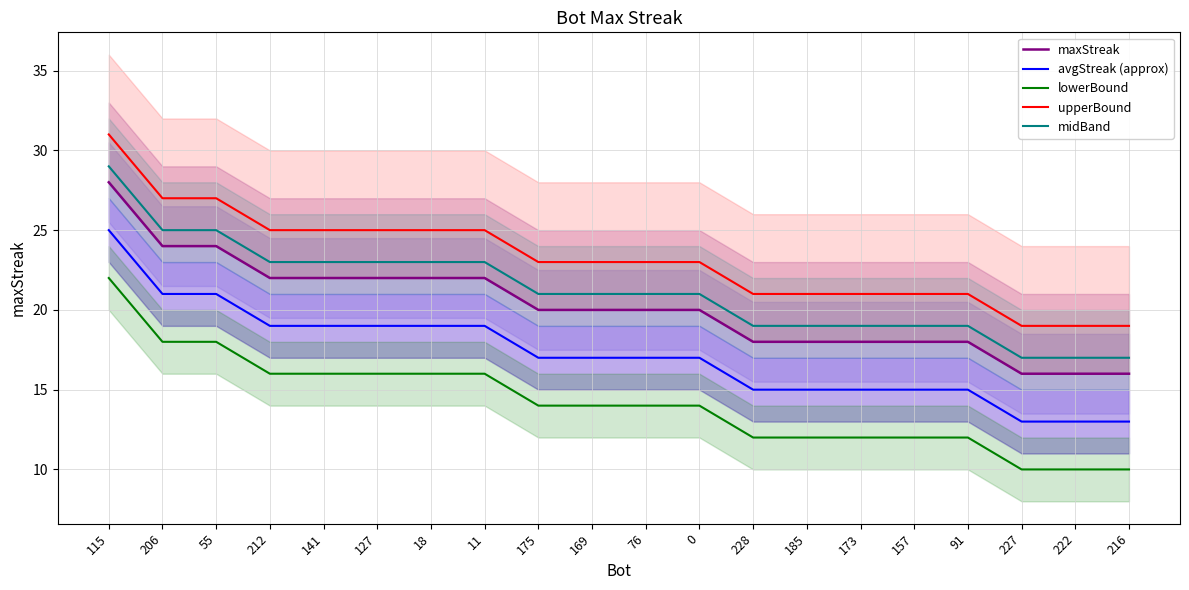

What is the sum of the midBand values at 55 and 18?

48